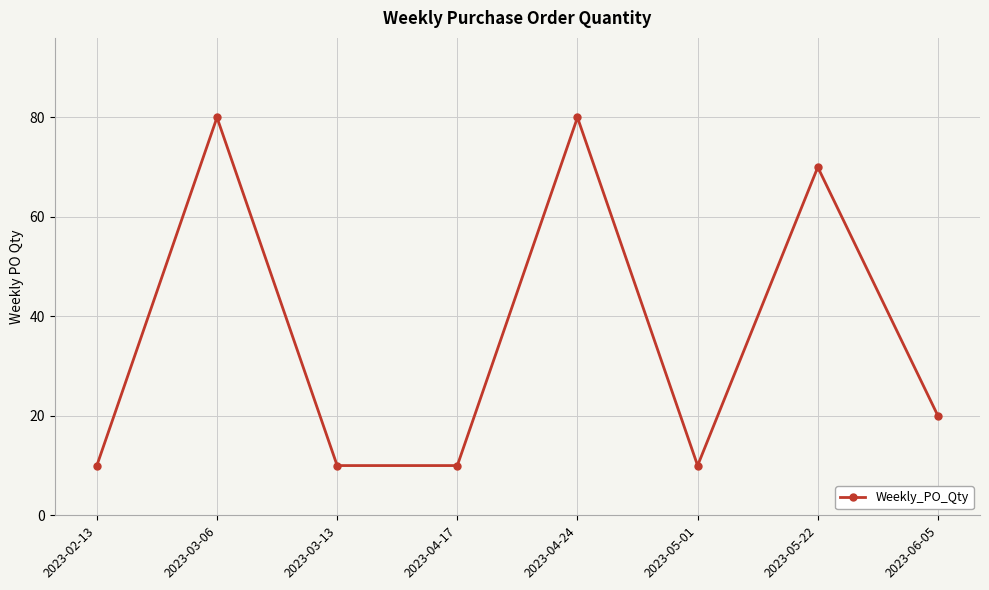

What is the average value?

36